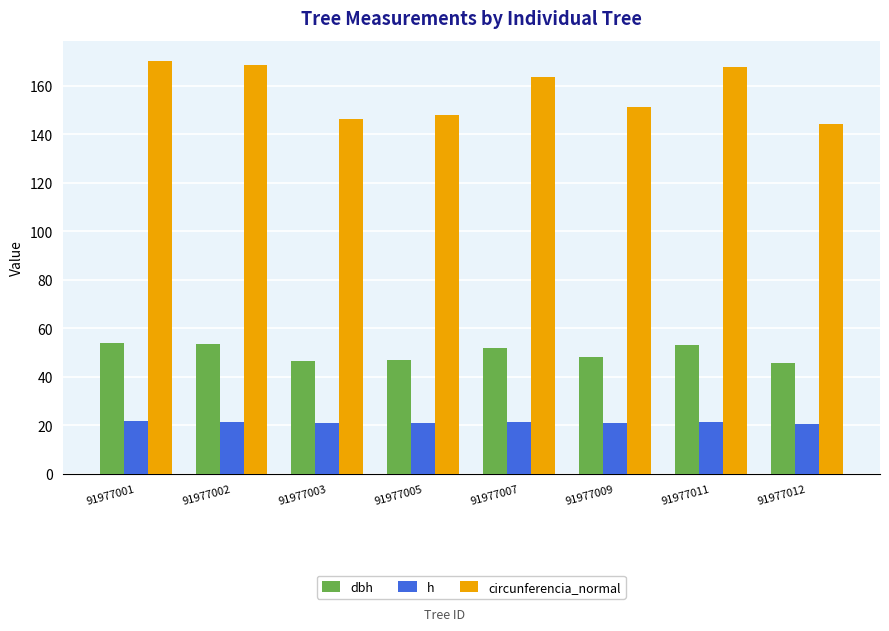

What is the lowest value of the dbh series?

45.9